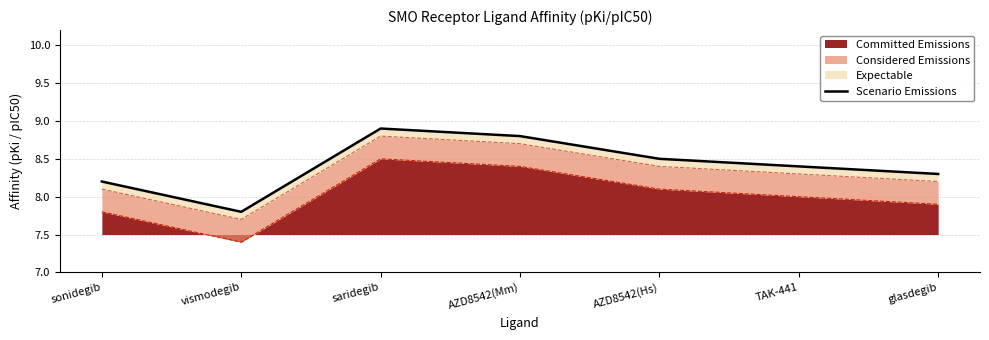

What is the label of the 1st point from the right?

glasdegib